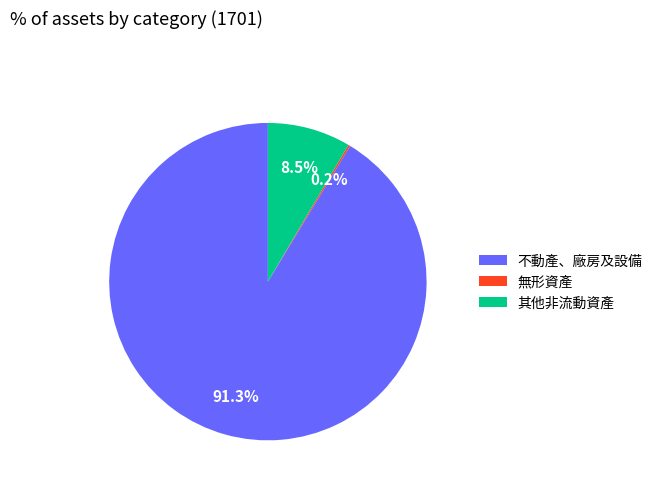

Which category accounts for the majority?

不動產、廠房及設備